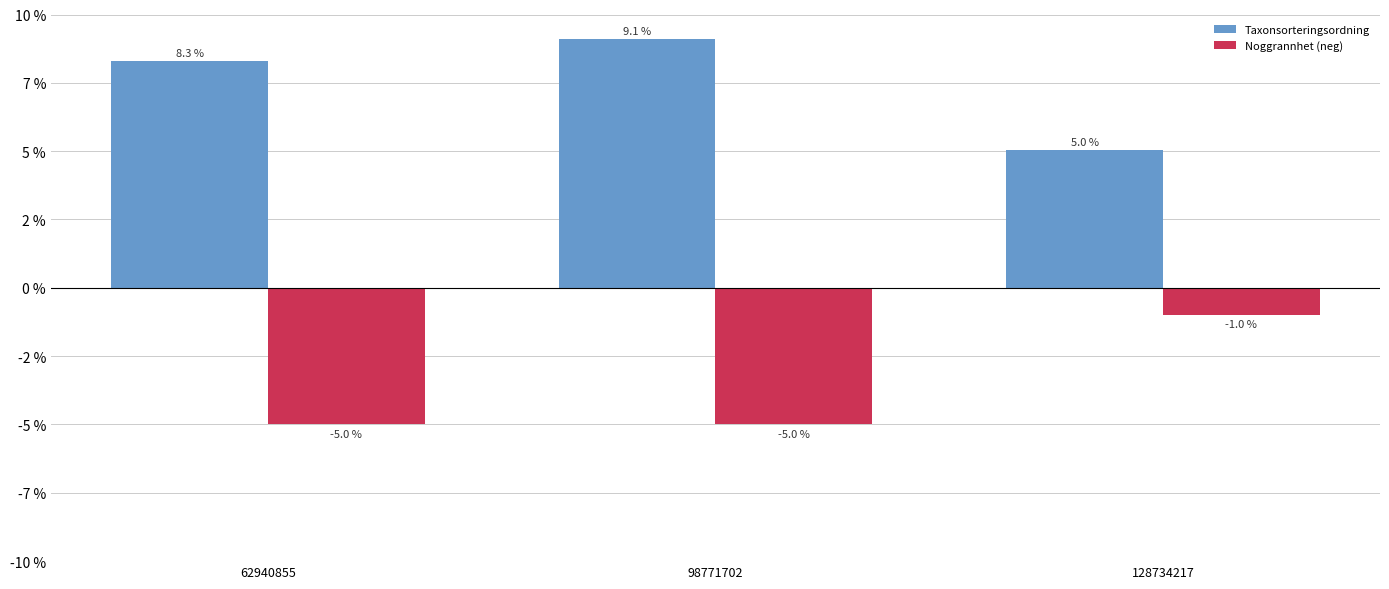

Are the bars horizontal?

No